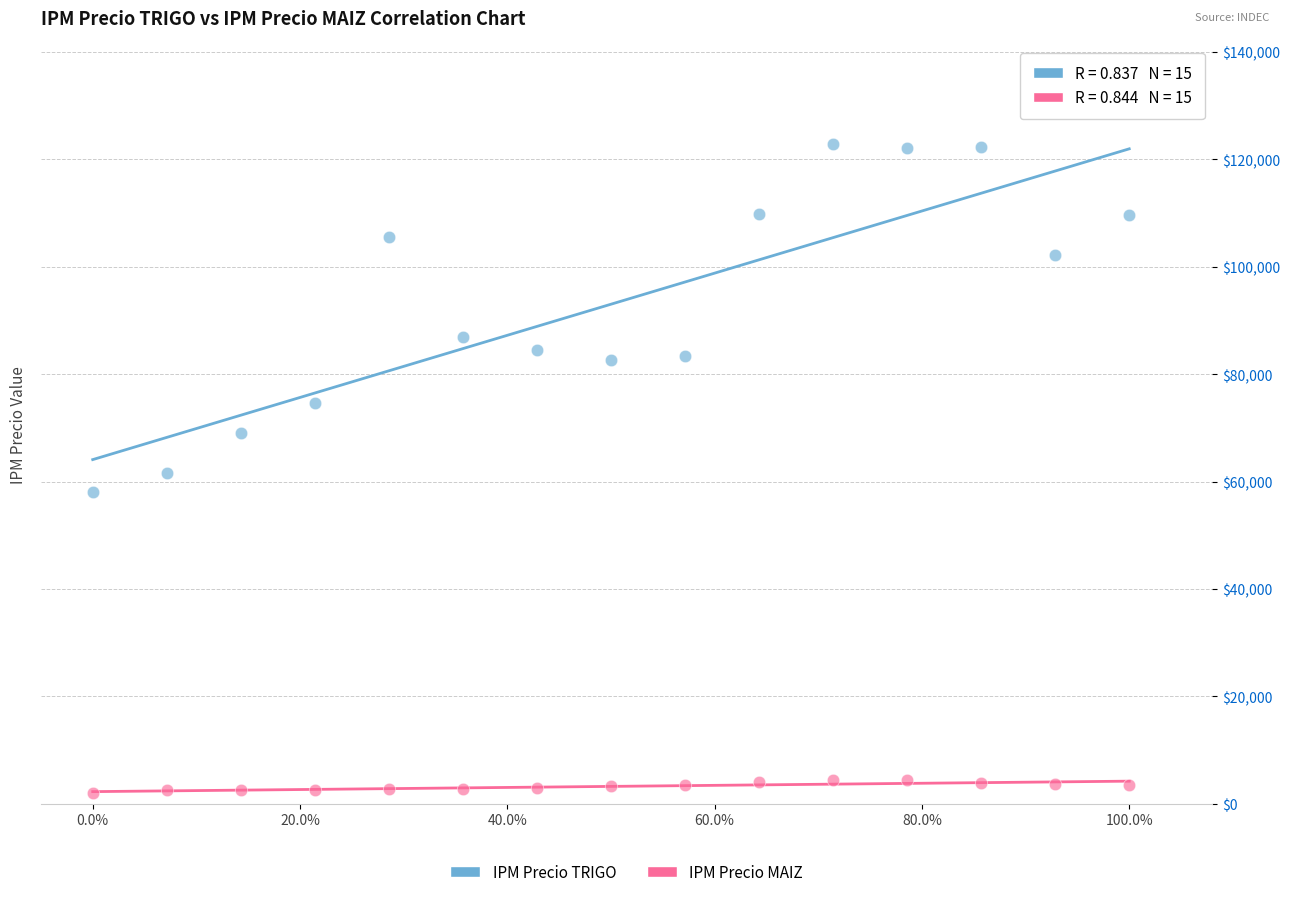

Which series contains the highest Y value?

IPM Precio TRIGO